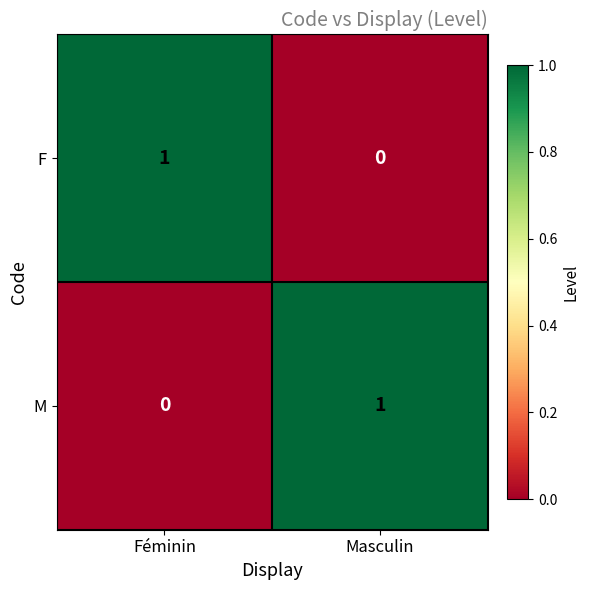

Reading left to right, what are all the values shown in this chart?

F: Féminin=1	Masculin=0
M: Féminin=0	Masculin=1